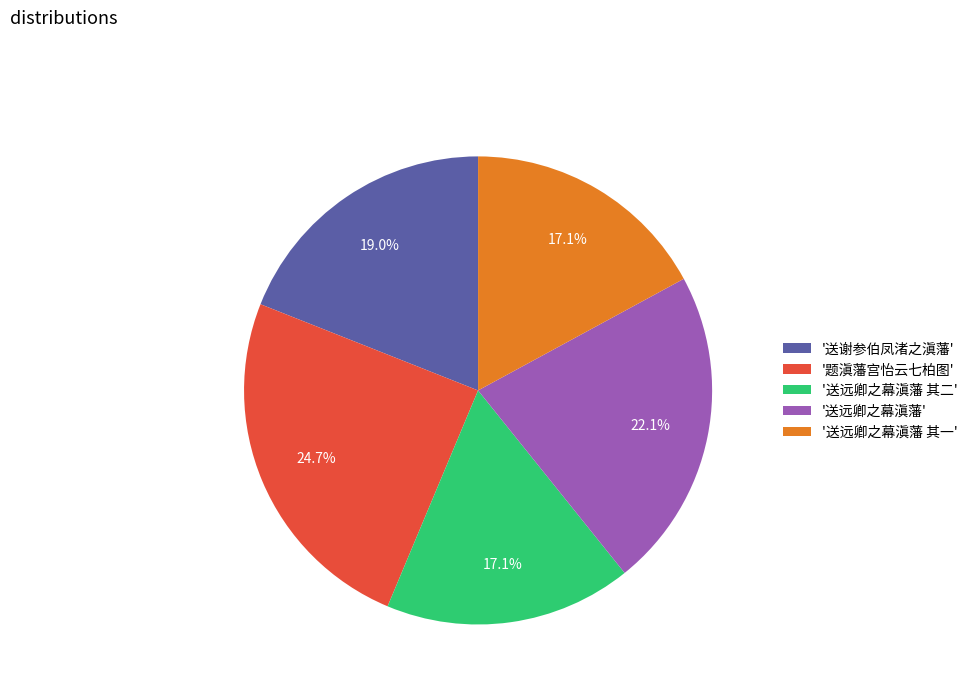

Between '送谢参伯凤渚之滇藩' and '送远卿之幕滇藩', which is larger?

'送远卿之幕滇藩'